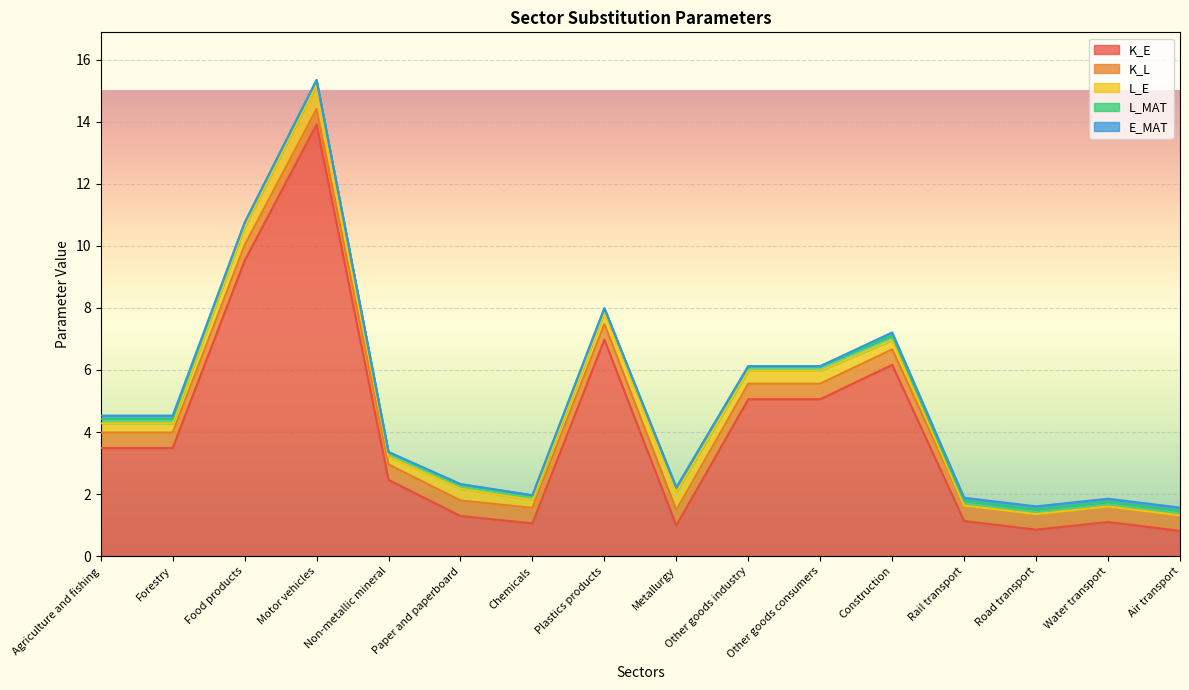

Reading right to left, list all the values displayed in this chart.

K_E: 0.8	1.1	0.9	1.1	6.2	5.1	5.1	1.0	7.0	1.1	1.3	2.5	13.9	9.5	3.5	3.5
K_L: 0.5	0.5	0.5	0.5	0.5	0.5	0.5	0.5	0.5	0.5	0.5	0.5	0.5	0.5	0.5	0.5
L_E: 0.0	0.0	0.0	0.0	0.3	0.4	0.4	0.6	0.4	0.3	0.4	0.2	0.8	0.6	0.3	0.3
L_MAT: 0.1	0.1	0.1	0.1	0.1	0.1	0.1	0.1	0.1	0.1	0.1	0.1	0.1	0.1	0.1	0.1
E_MAT: 0.1	0.1	0.1	0.1	0.1	0.0	0.0	0.0	0.0	0.0	0.0	0.0	0.0	0.0	0.1	0.1